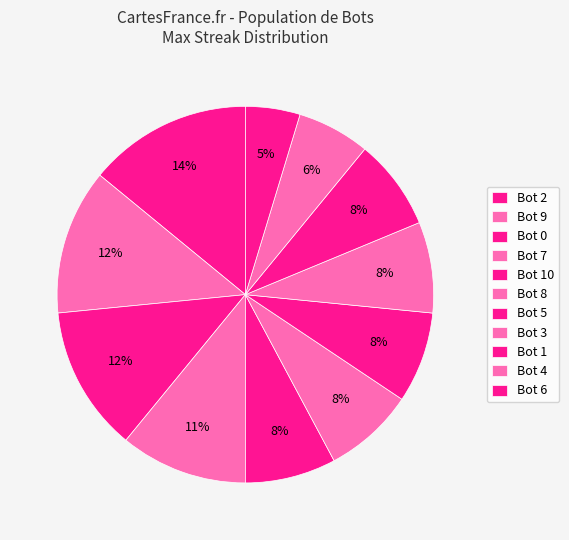

Is Bot 8 the majority of the pie?

No